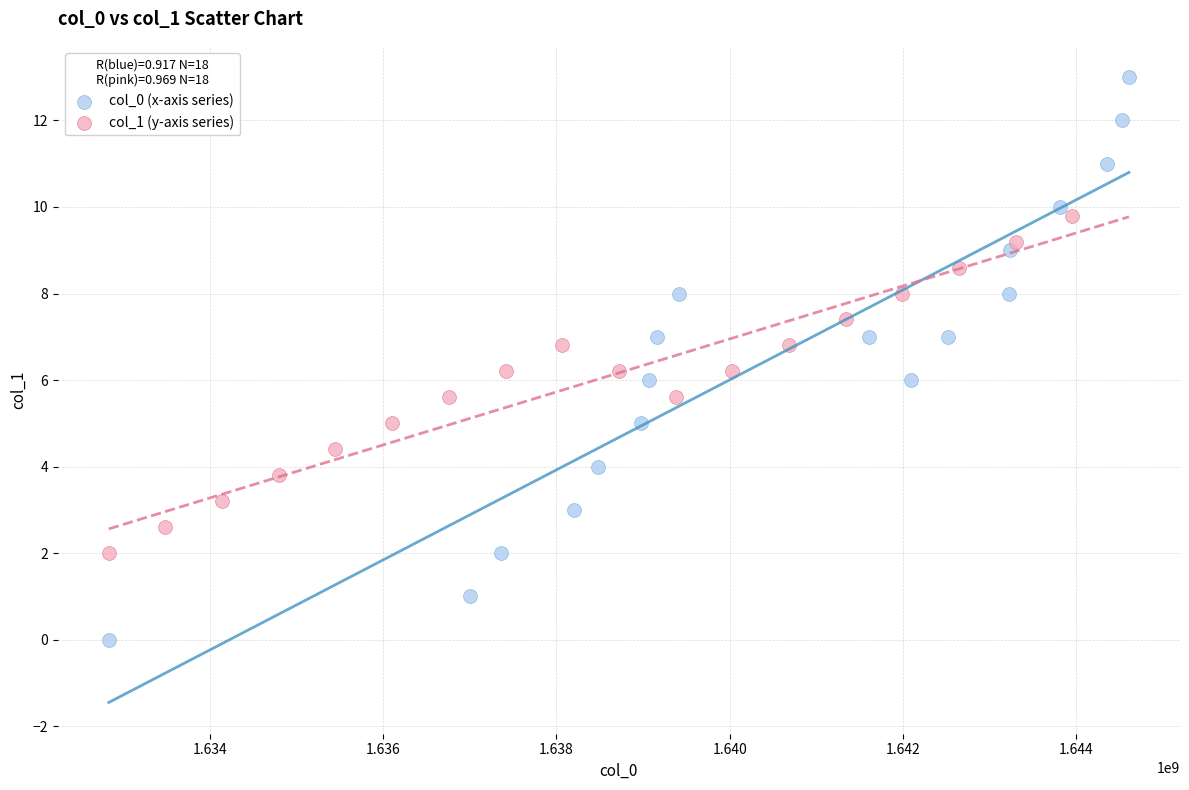

Which series reaches the minimum Y coordinate?

col_0 (x-axis series)